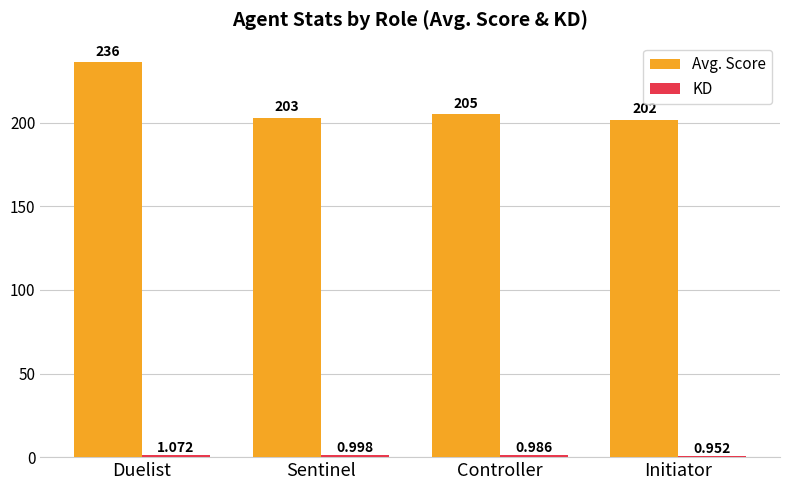

Between Duelist and Sentinel, which series saw the biggest shift?

Avg. Score